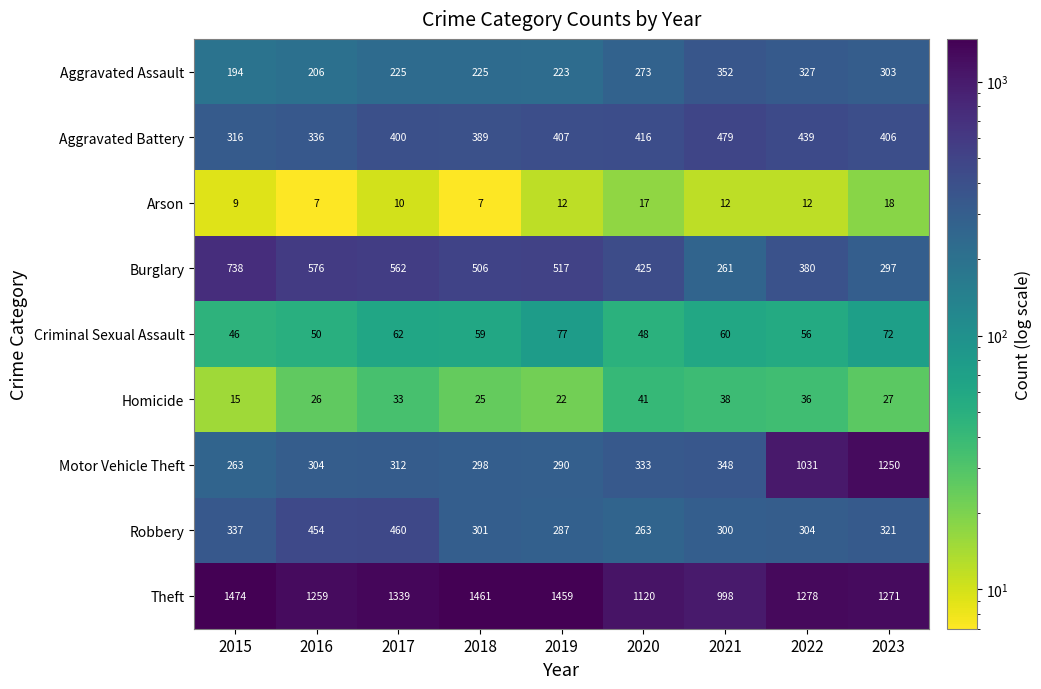

At which category is the sum across all series the highest?

2023